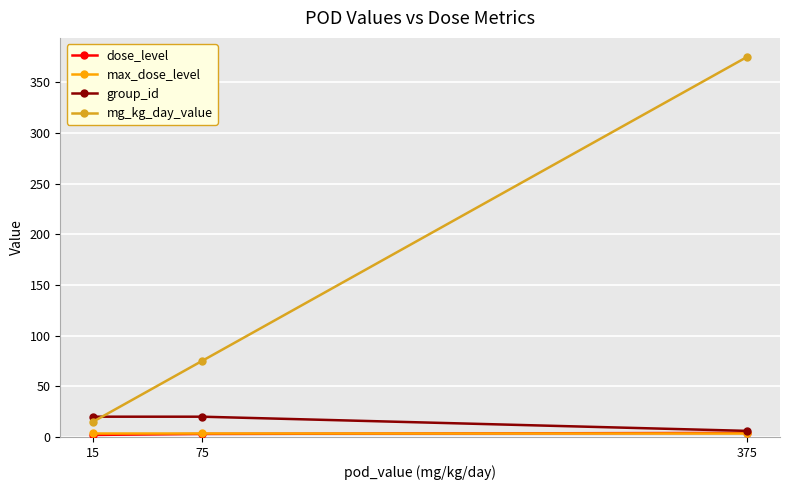

What is the maximum value for group_id?

20